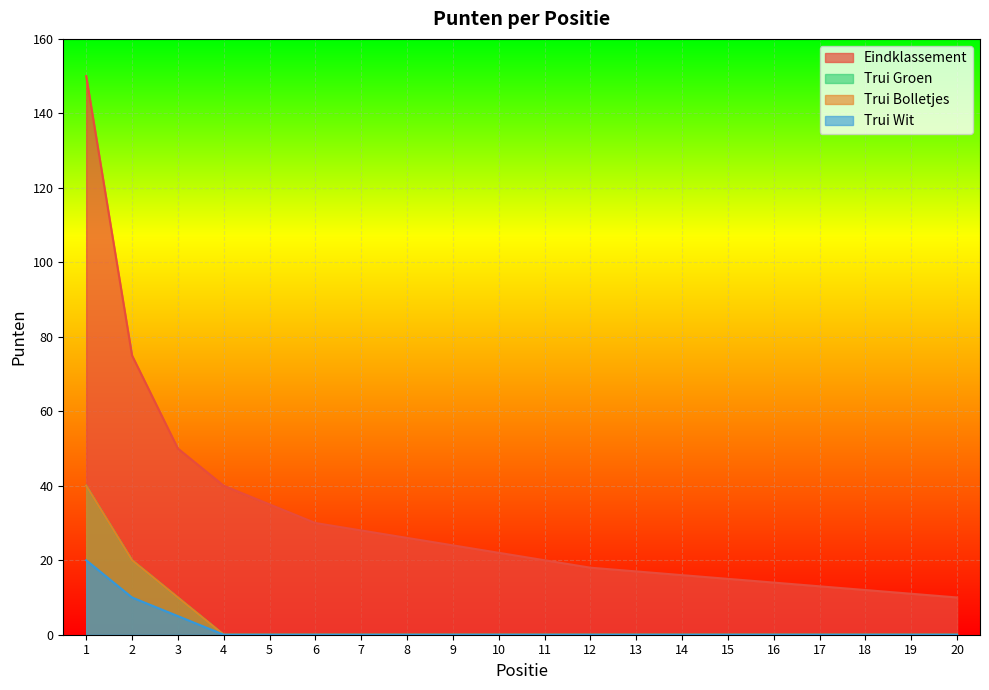

List the labels in order of Eindklassement value, largest first.

1, 2, 3, 4, 5, 6, 7, 8, 9, 10, 11, 12, 13, 14, 15, 16, 17, 18, 19, 20